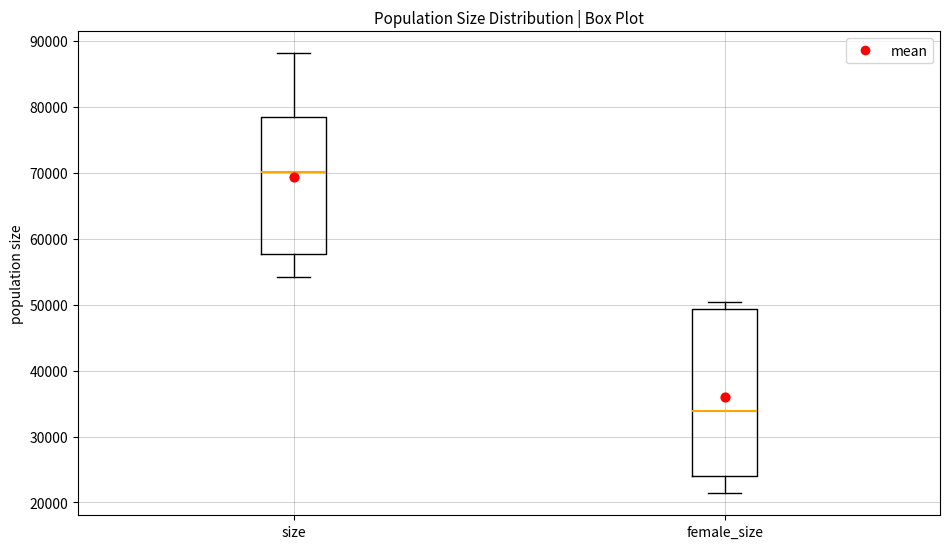

Comparing the boxes themselves (not the whiskers), which one is the tallest?

female_size